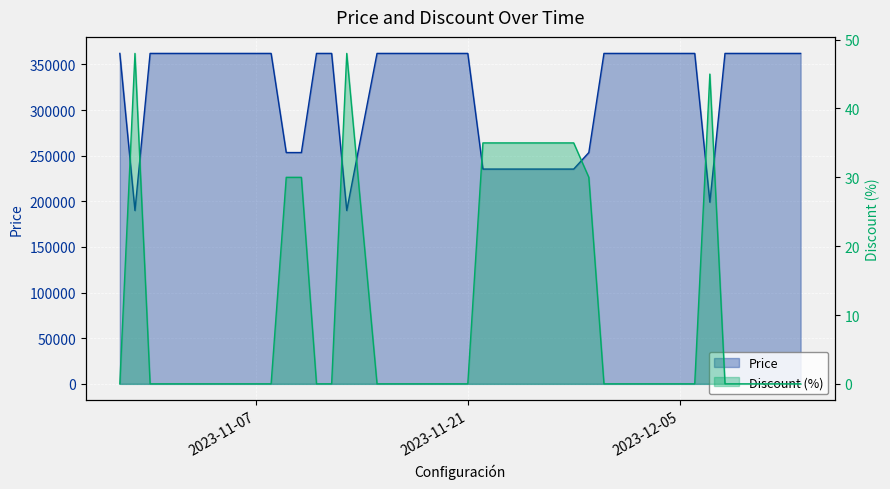

In Discount, how many points are higher than both neighbors (excluding endpoints)?

3